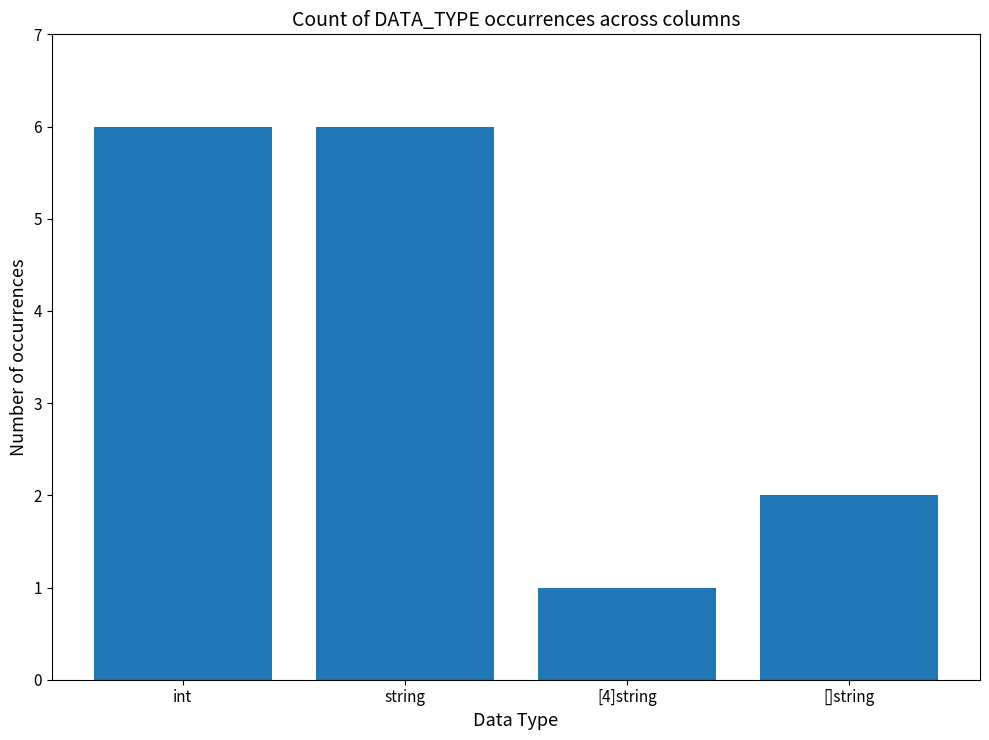

What is the label of the 3rd bar from the left?

[4]string